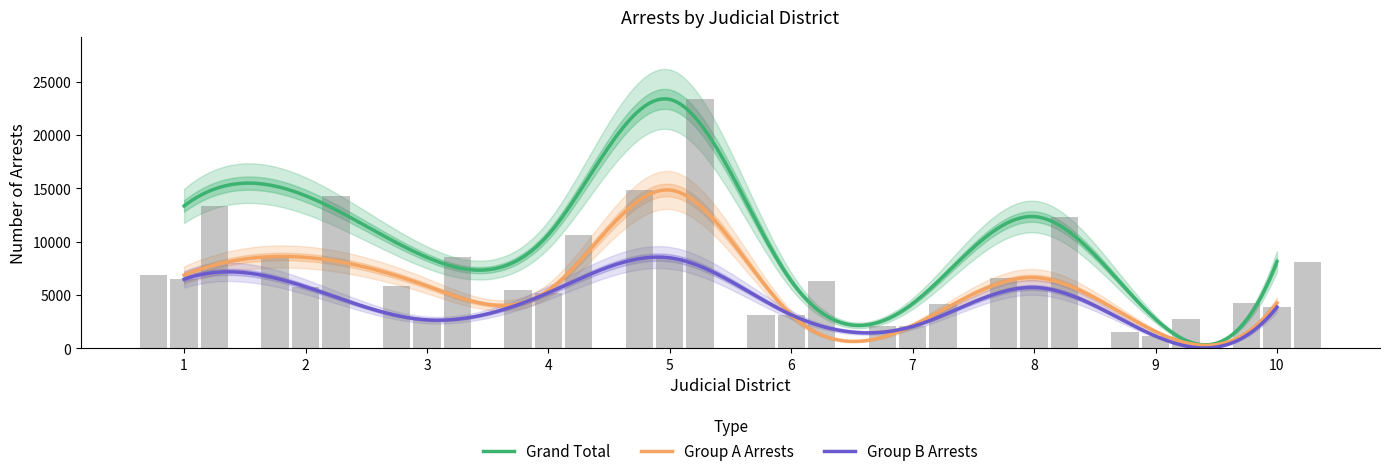

Reading right to left, transcribe all the data shown in this chart.

Group A Arrests: 4270	1584	6640	2147	3165	14838	5440	5854	8530	6871
Group B Arrests: 3870	1160	5712	2063	3156	8488	5217	2679	5778	6479
Grand Total: 8140	2744	12352	4210	6321	23326	10657	8533	14308	13350